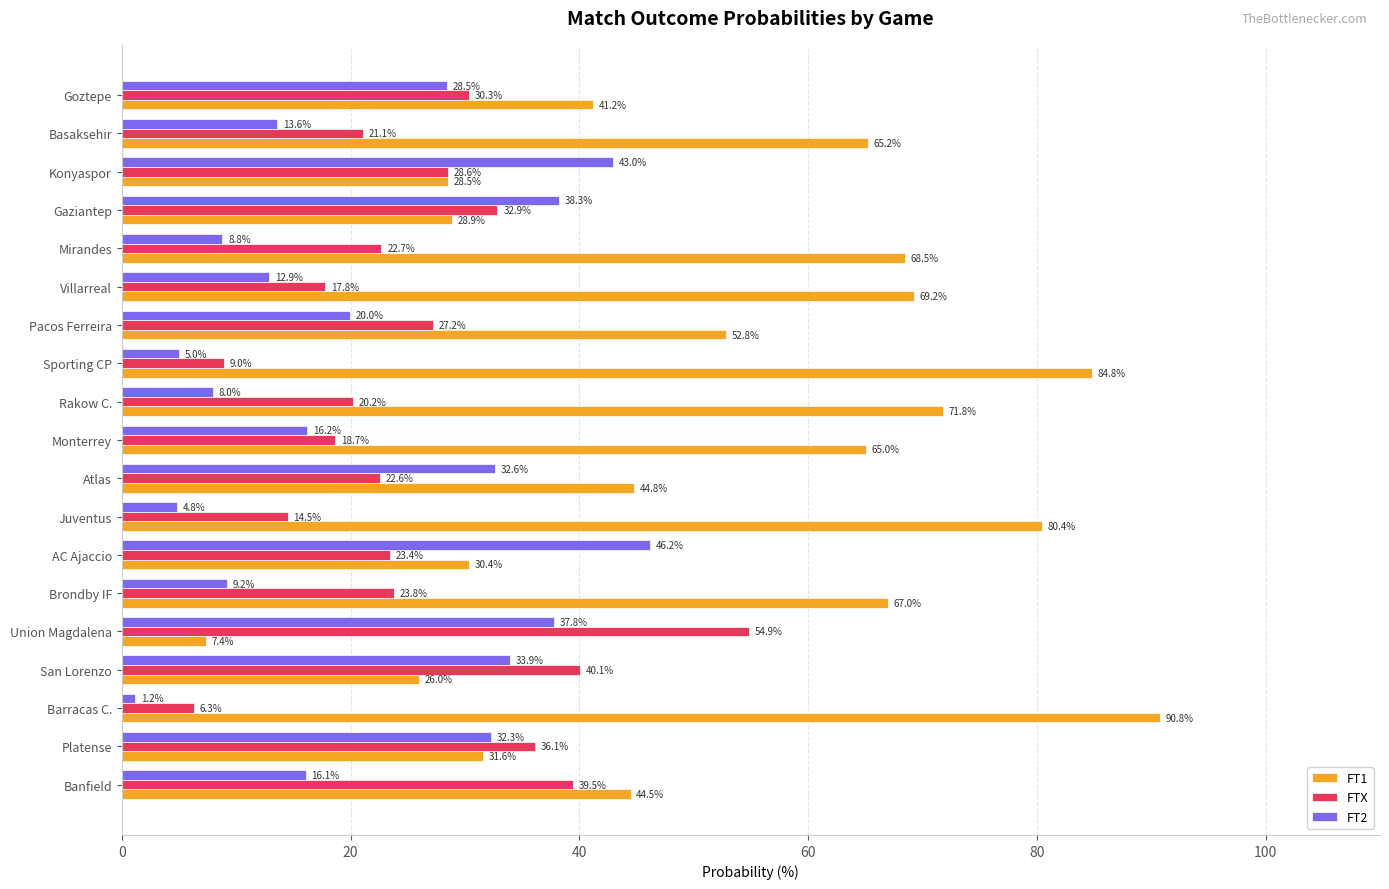

How many series are shown in this chart?

3